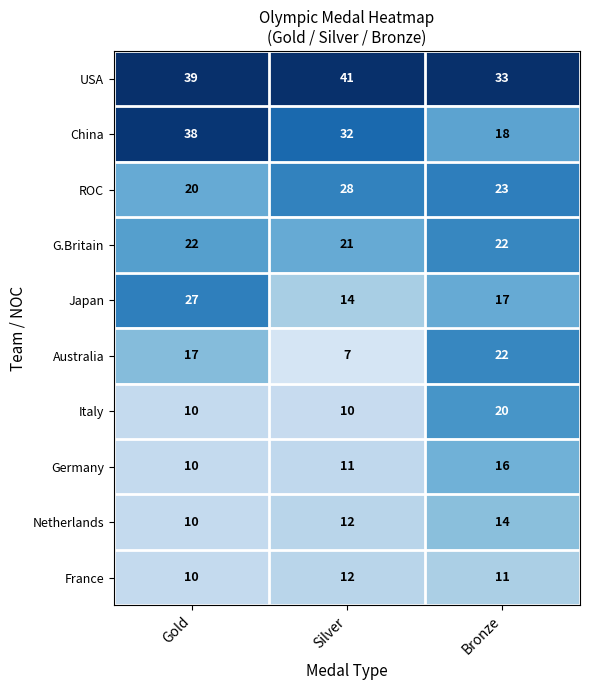

What is the total value across all series at Gold?

203